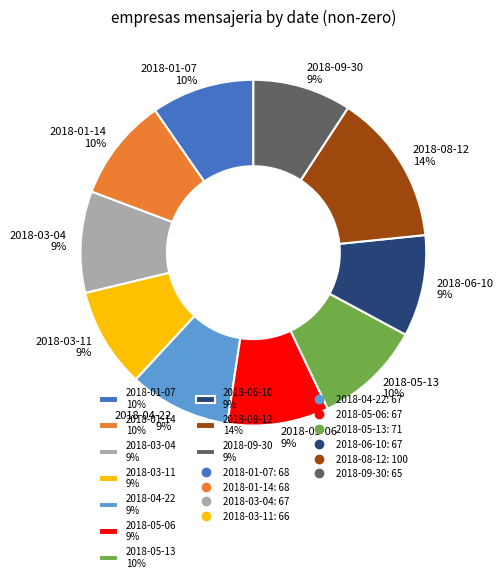

Is the sum of 2018-08-12 14% and 2018-06-10 9% greater than half?

No